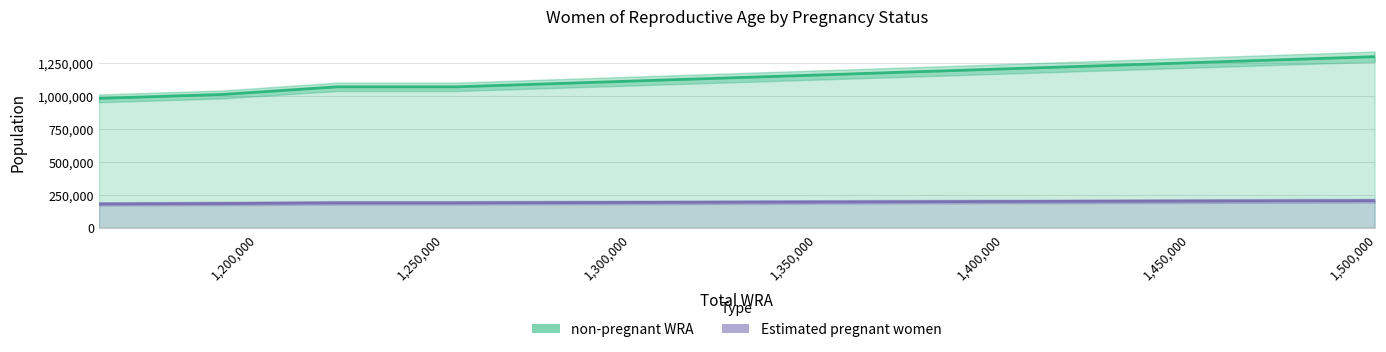

True or false: Estimated pregnant women has more than 0 interior local peaks.

False